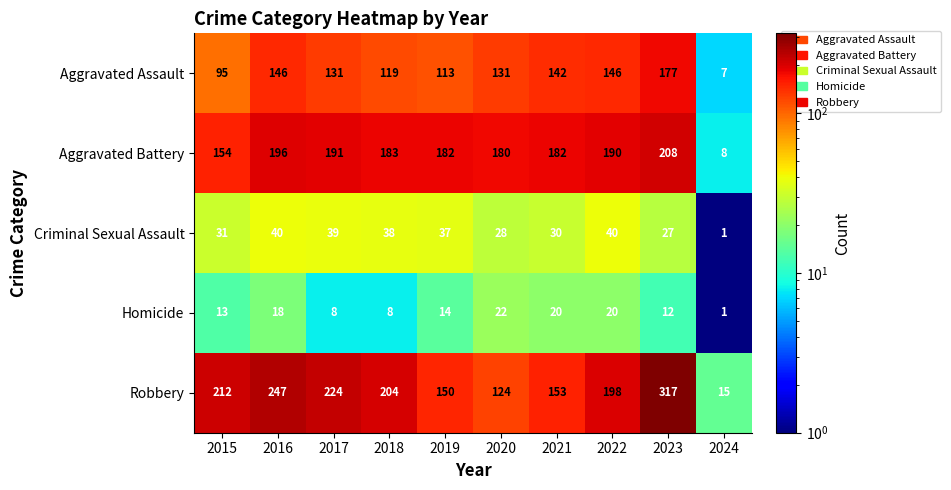

What is the sum of all Aggravated Assault values?

1207